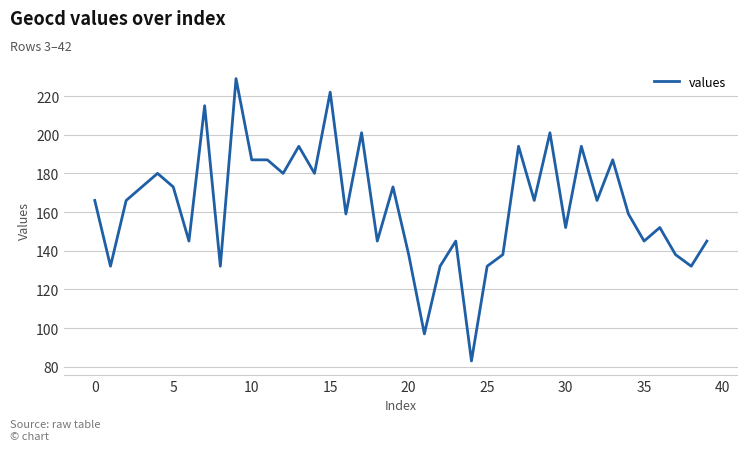

How many lines are shown in the chart?

1